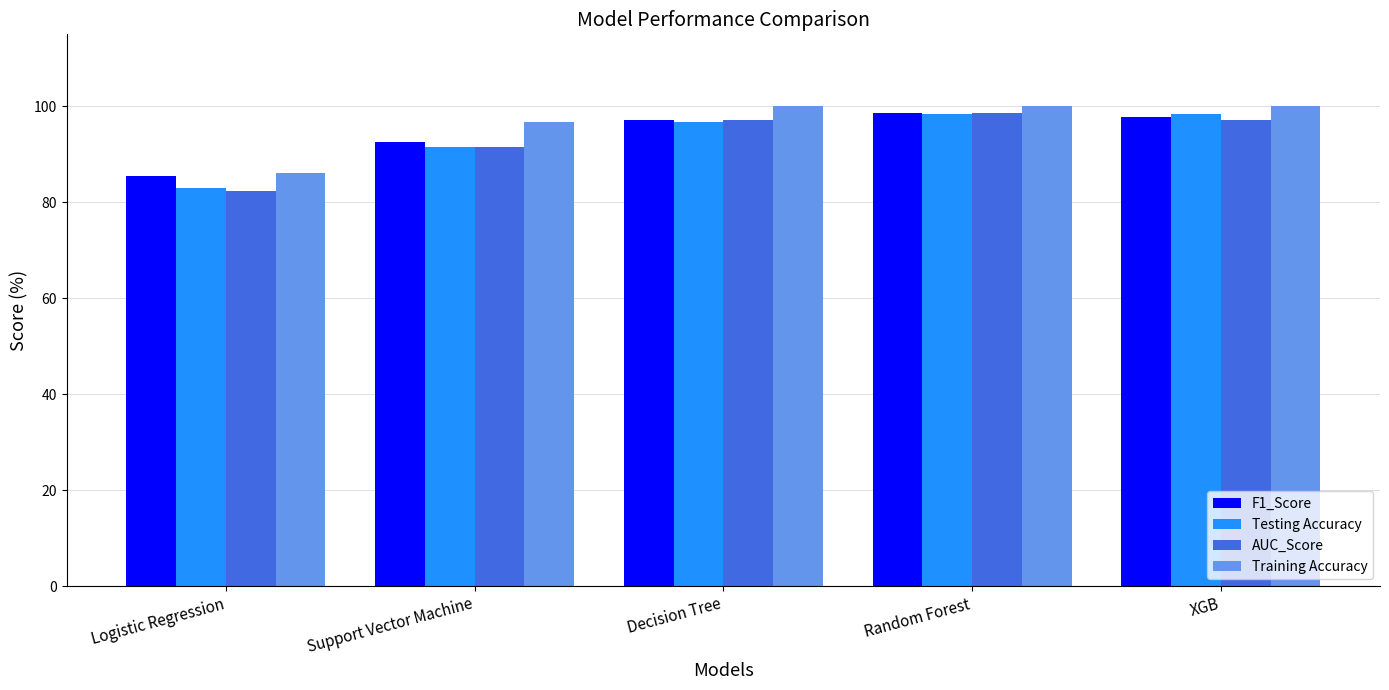

How many categories are shown in the chart?

5